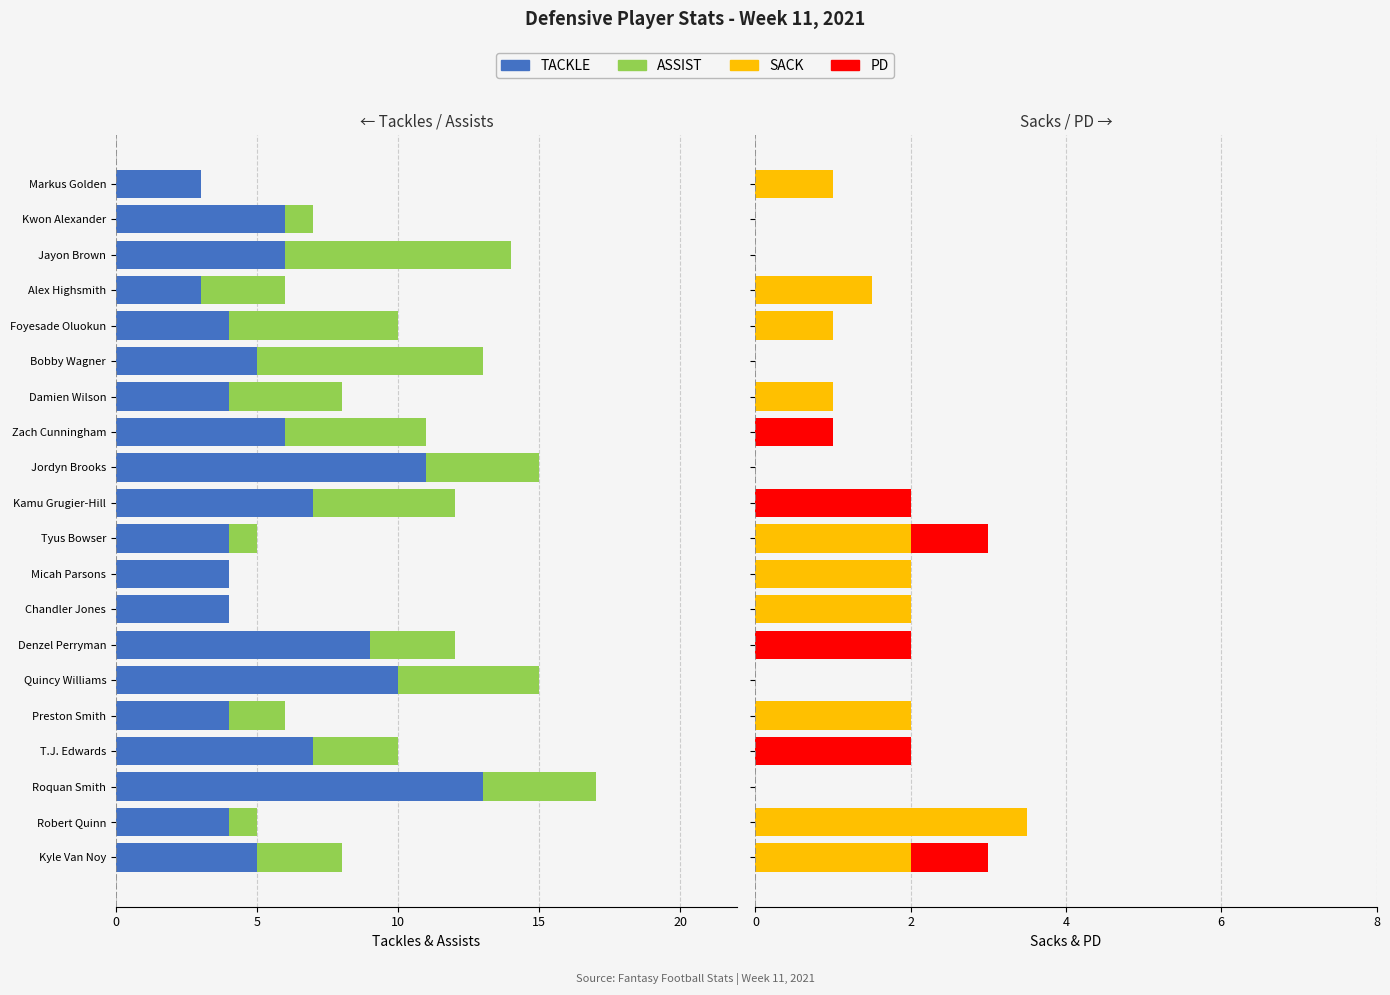

What is the difference between the maximum and minimum values in the ASSIST series?

8.0